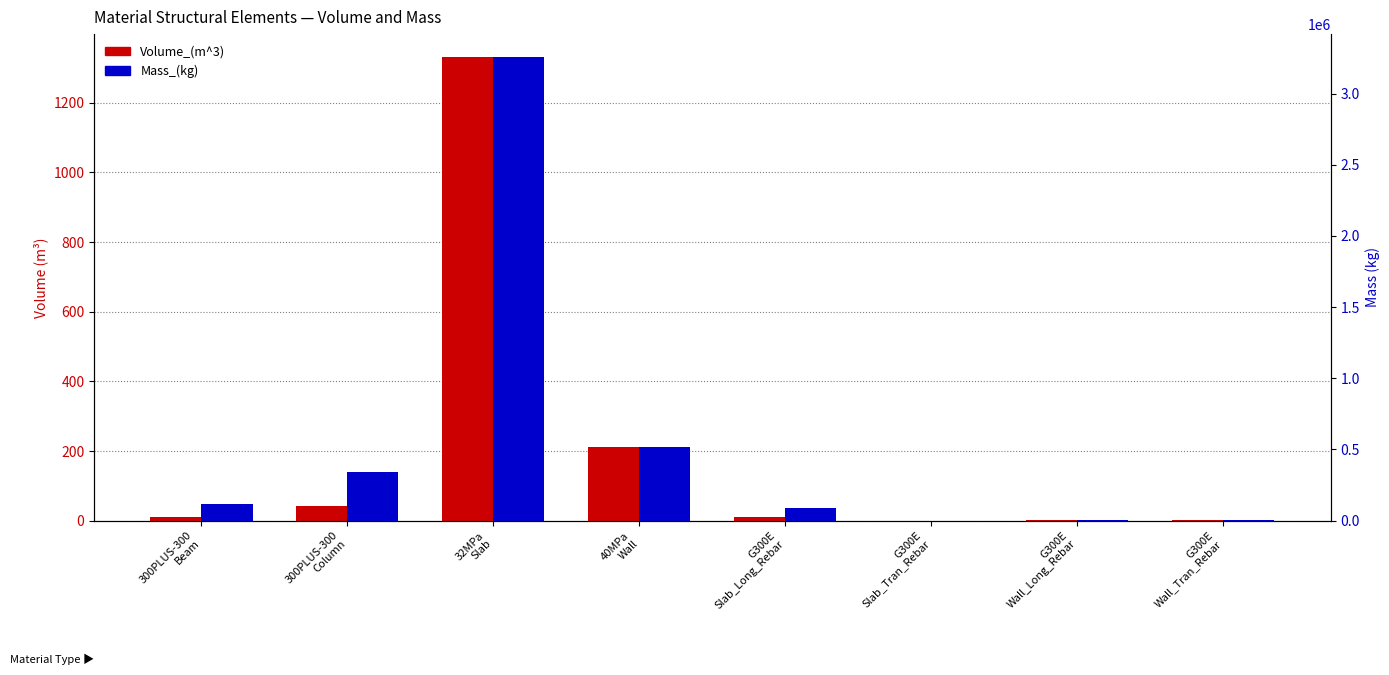

Which has a higher value, 300PLUS-300
Column or G300E
Wall_Long_Rebar?

300PLUS-300
Column